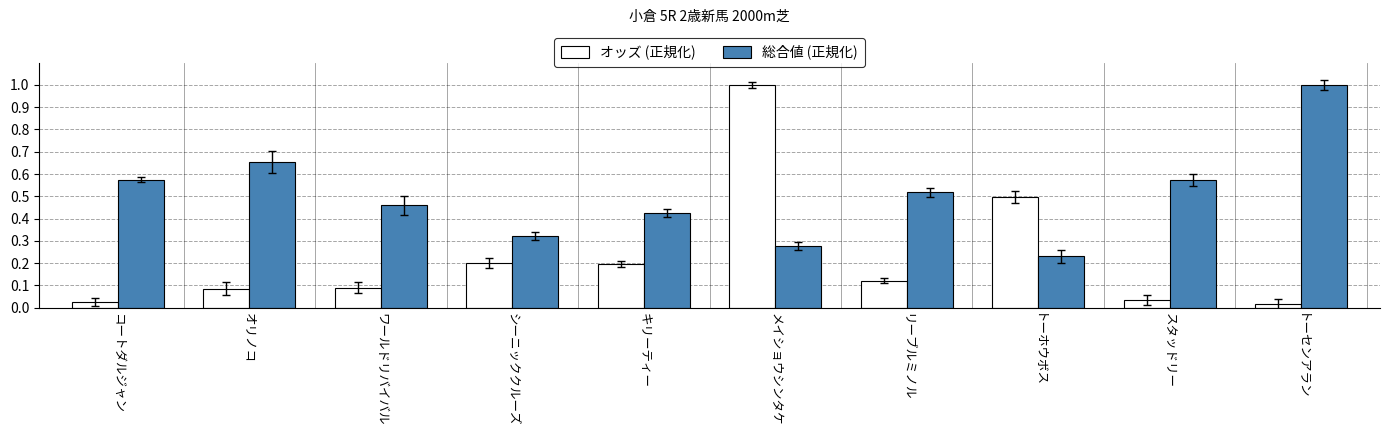

What is the highest value of the 総合値 (正規化) series?

1.0